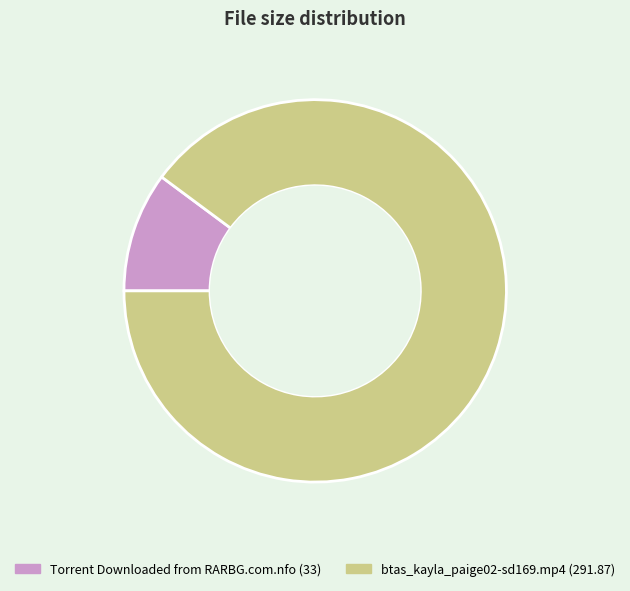

Is the sum of Torrent Downloaded from RARBG.com.nfo and btas_kayla_paige02-sd169.mp4 greater than half?

Yes